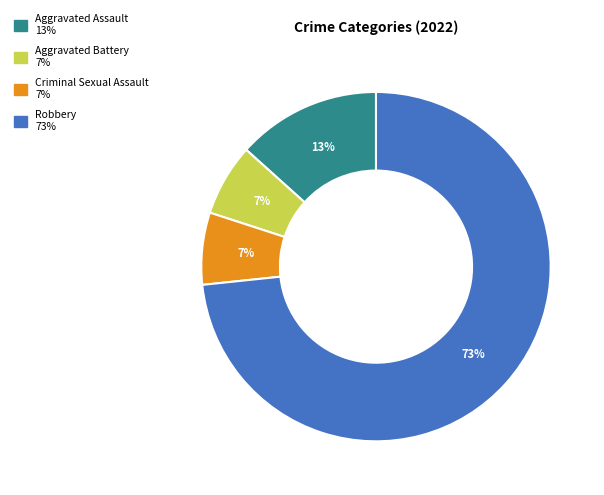

Is there any slice that represents more than half of the pie?

Yes